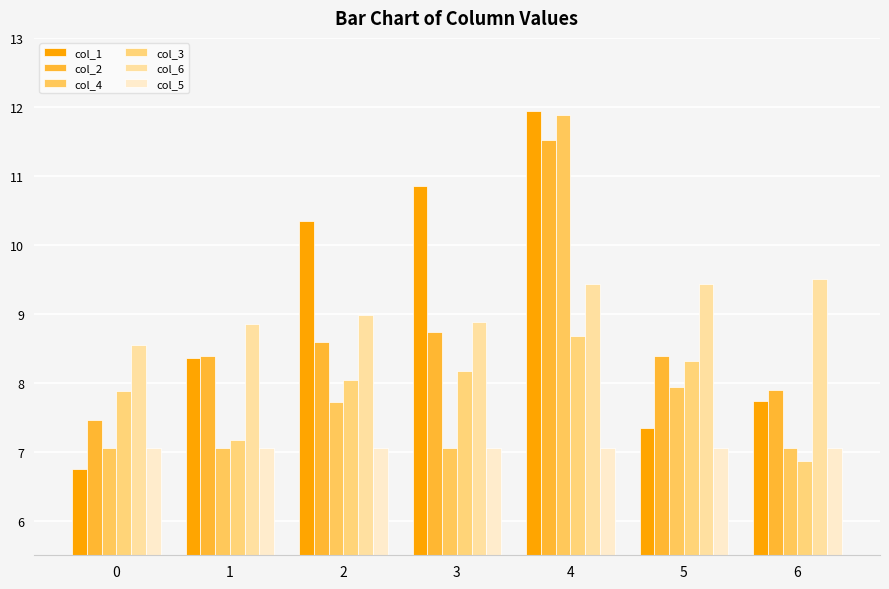

List the labels in order of col_6 value, smallest first.

0, 1, 3, 2, 4, 5, 6